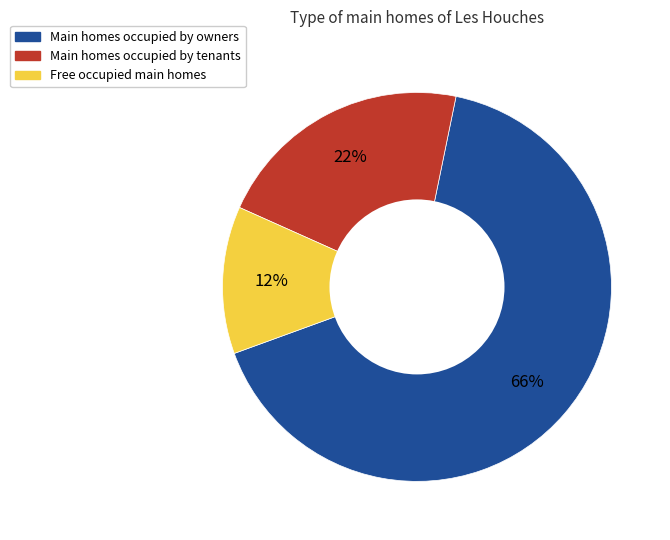

To the nearest percent, what is the average slice percentage?

33%